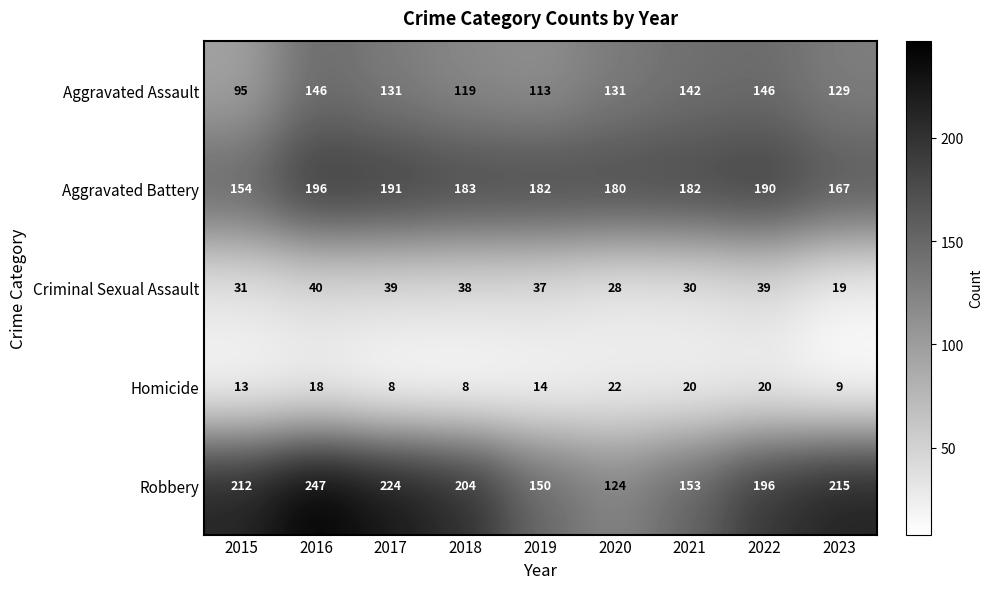

Which label corresponds to the largest value in the chart?

2016